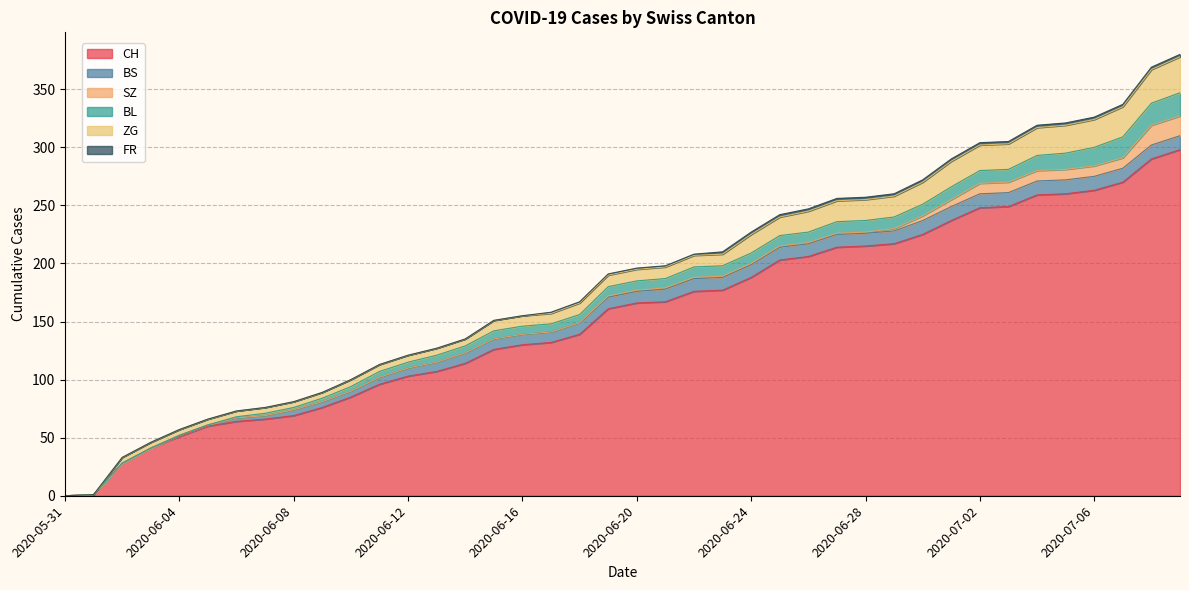

What is the difference between the maximum and minimum values in the ZG series?

31